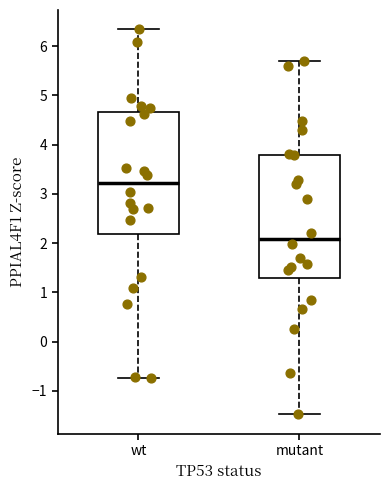

Reading left to right, transcribe this box plot: for each box, give where its median line is, the range the box spans, and where its two whiskers end, as read against the y-axis. The values are not printed on the chart, so give them approximately, as read against the axis.

wt: median 3.2, box 2.2 to 4.7, whiskers -0.7 to 6.3
mutant: median 2.1, box 1.3 to 3.8, whiskers -1.5 to 5.7